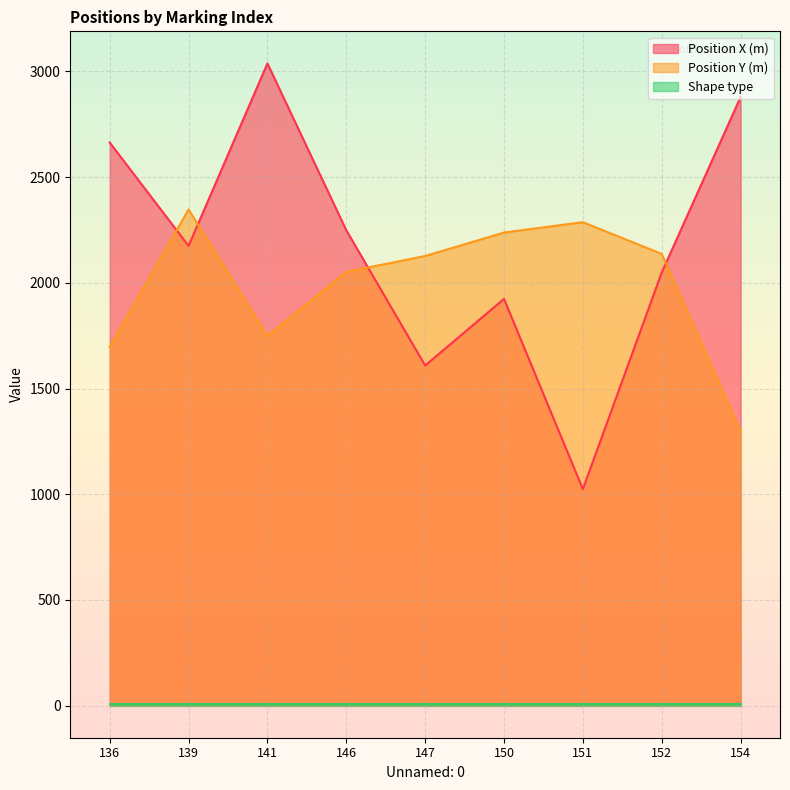

Reading left to right, extract all data points from this chart.

Position X (m): 136=2664	139=2175	141=3038	146=2249	147=1609	150=1924	151=1024	152=2049	154=2879
Position Y (m): 136=1697	139=2347	141=1748	146=2052	147=2127	150=2238	151=2287	152=2137	154=1297